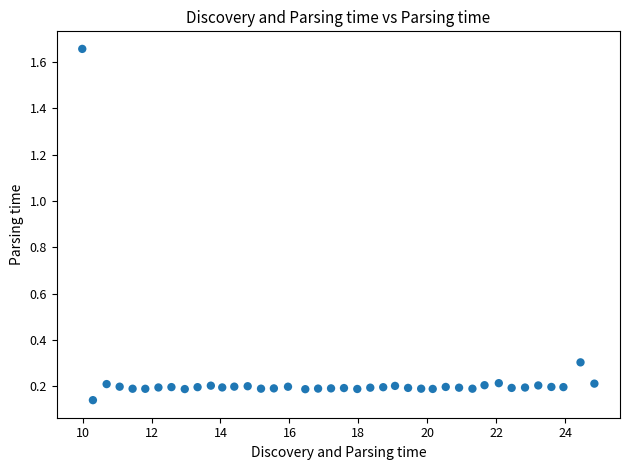

What is the range of X values (max minus min)?

14.9